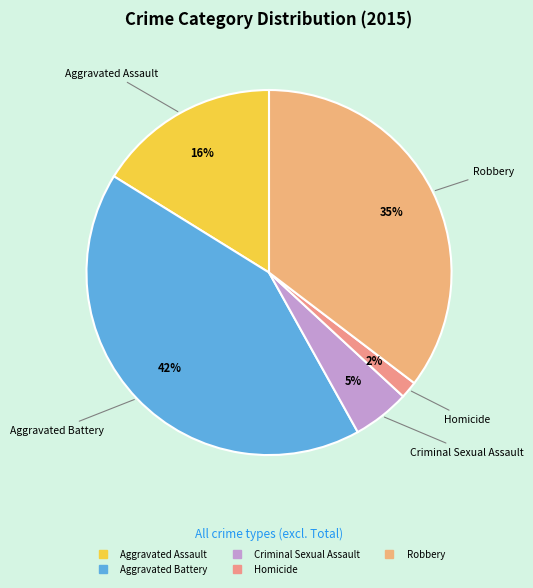

Is Robbery the majority of the pie?

No